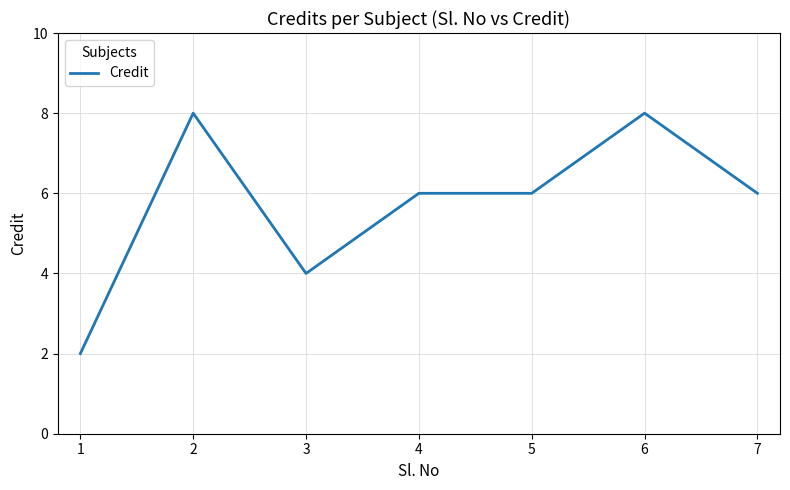

What is the greatest value displayed?

8